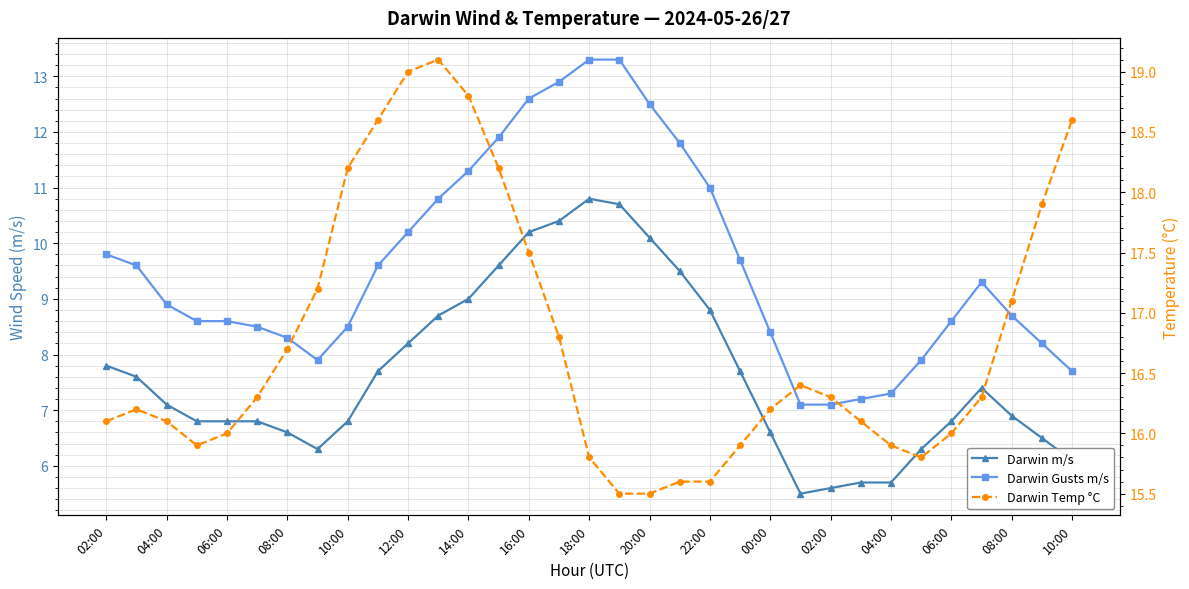

Which series has the largest range (max minus min)?

Darwin Gusts m/s